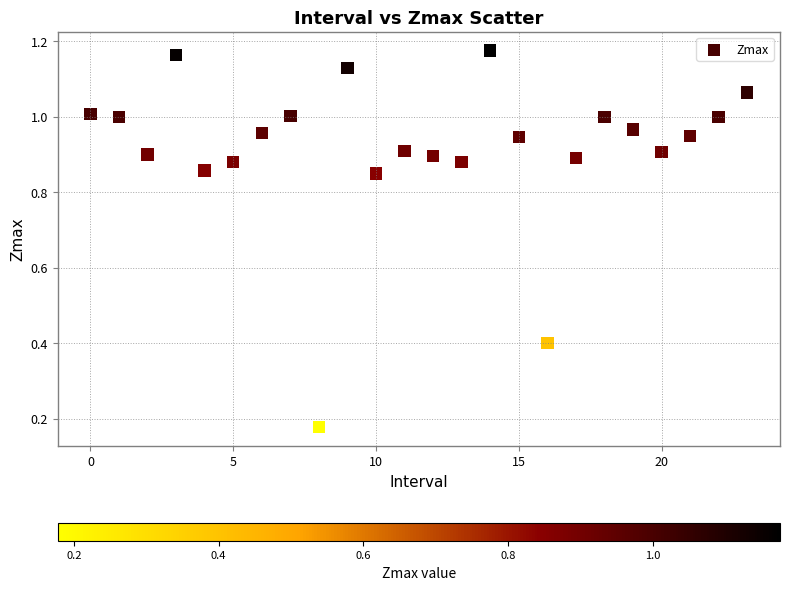

Count the number of points in this scatter plot.

24